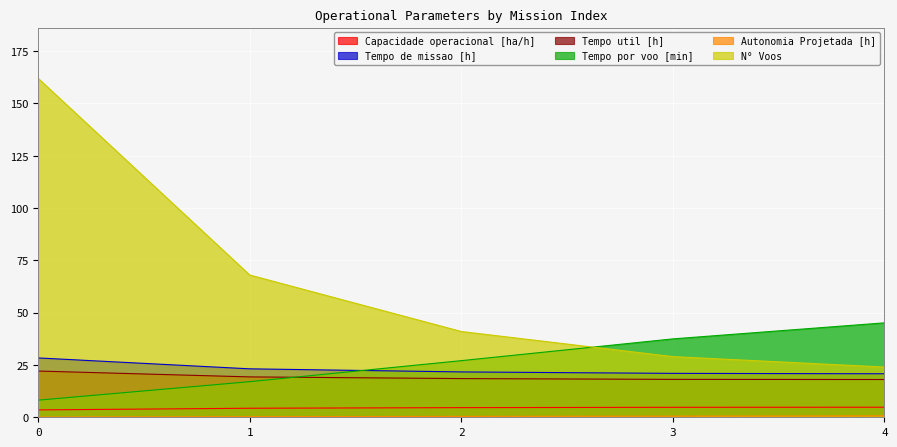

How many times do Tempo util [h] and Tempo por voo [min] cross each other?

1